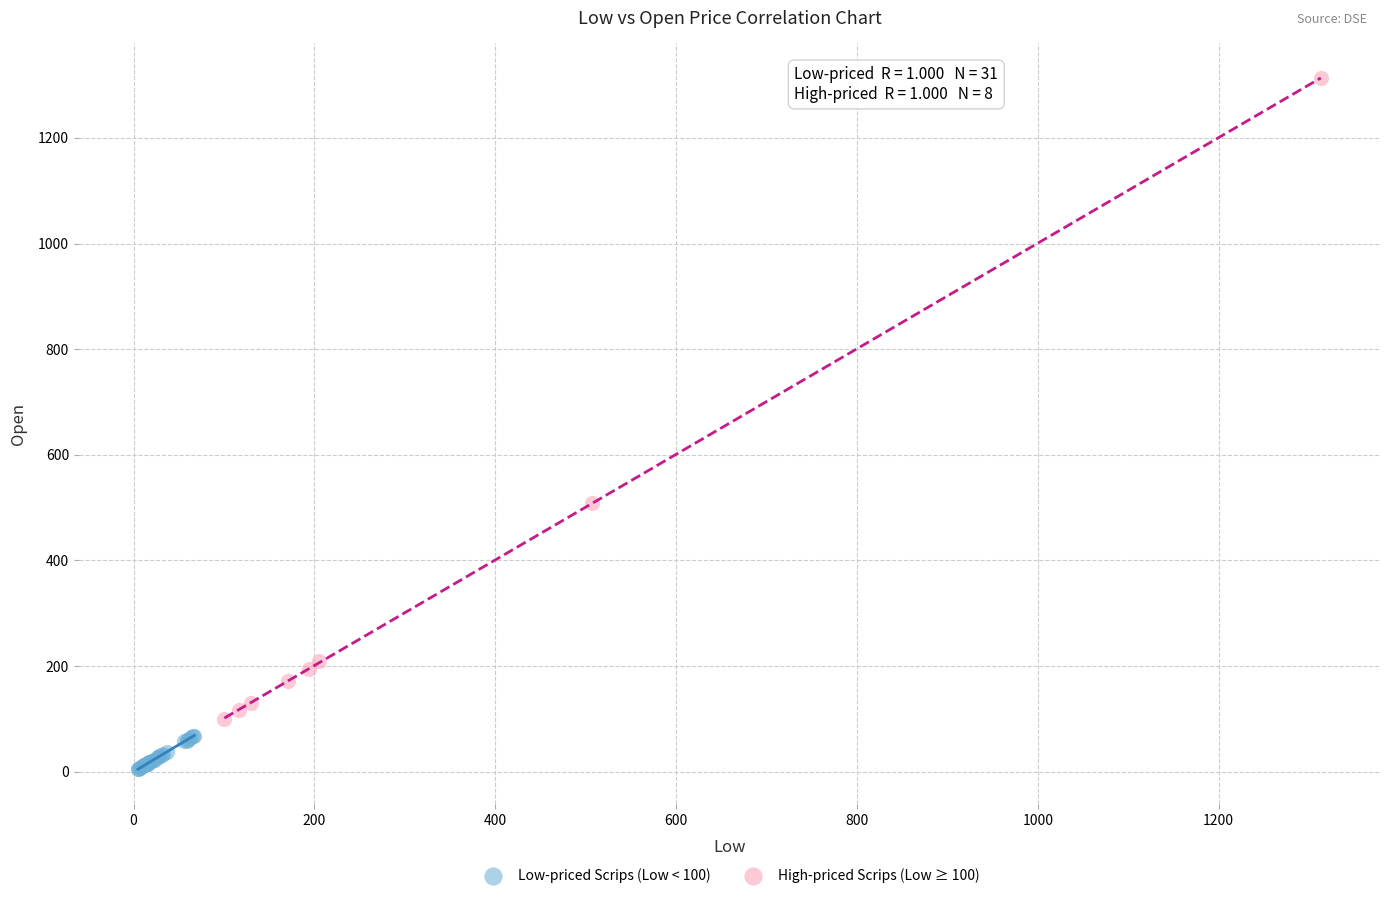

Which series contains the lowest Y value?

Low-priced Scrips (Low < 100)